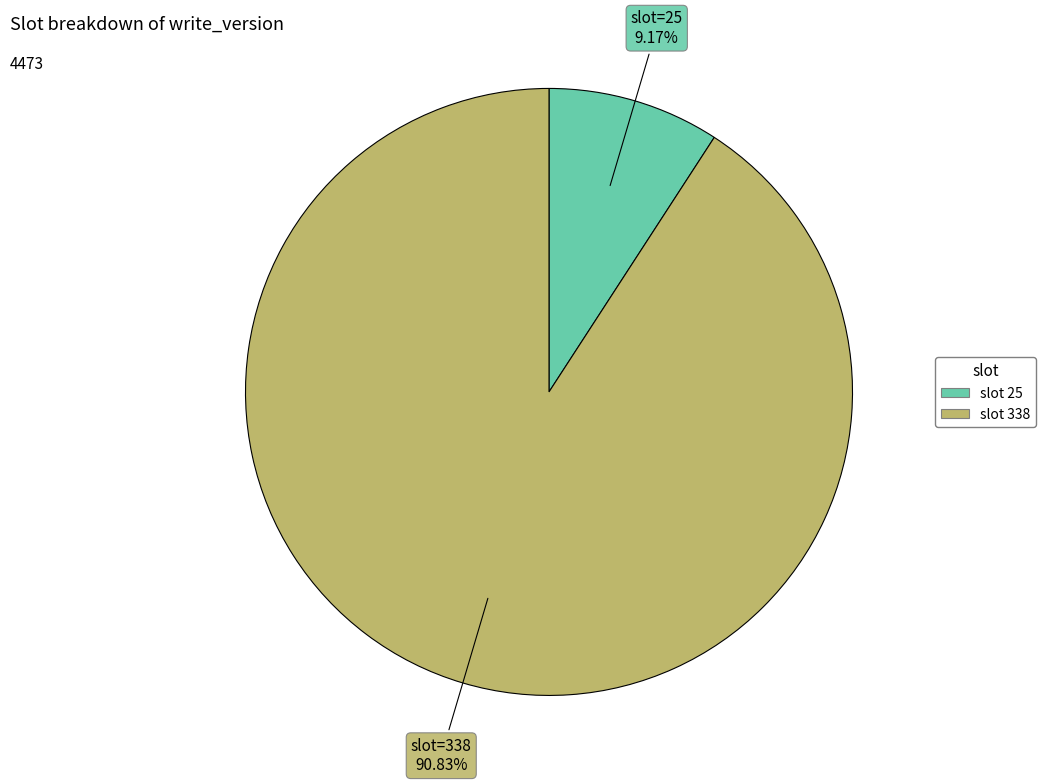

Is there any slice that represents more than half of the pie?

Yes